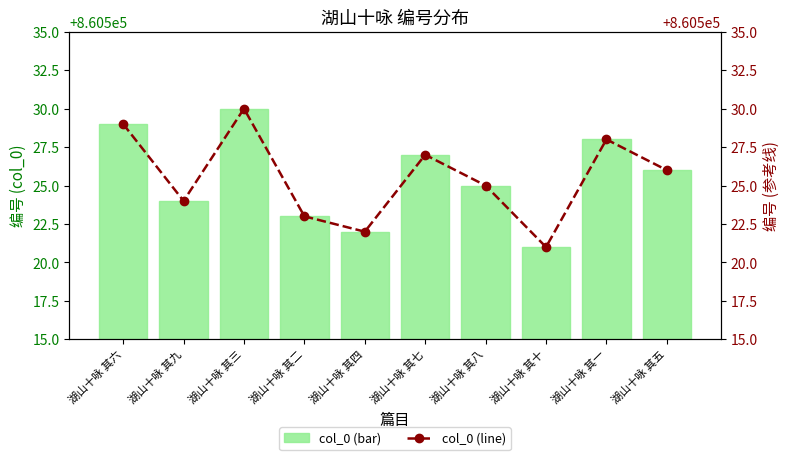

How many groups of bars are there?

10